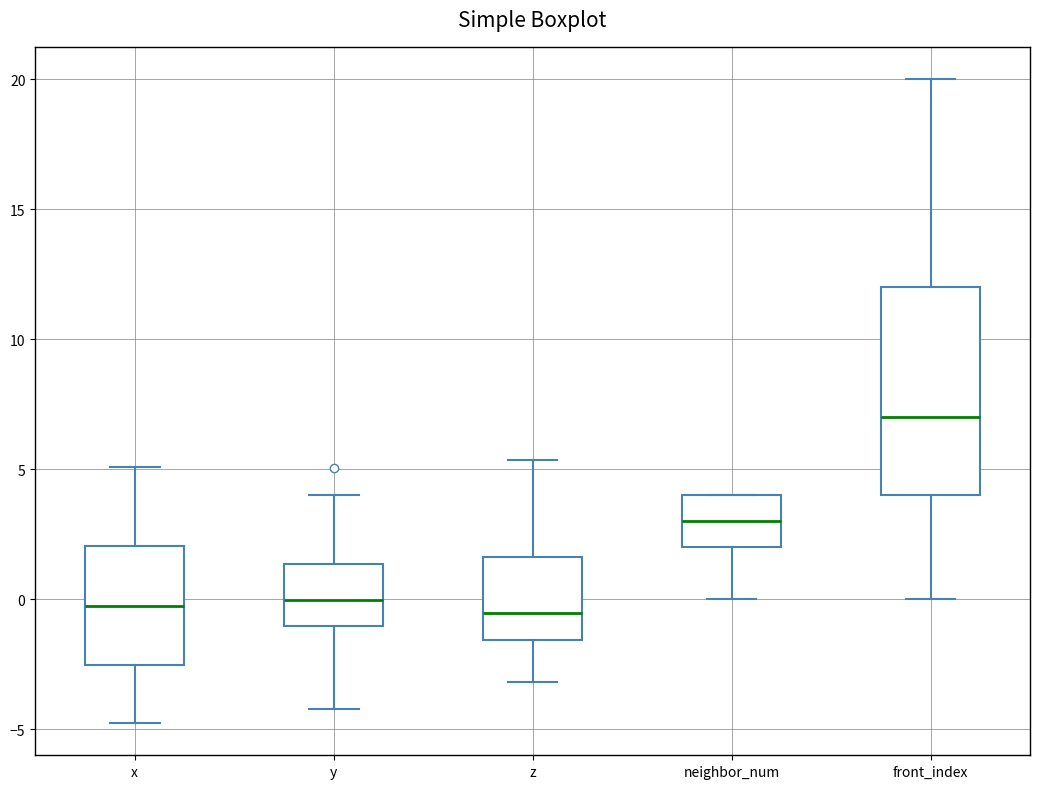

Reading left to right, transcribe this box plot: for each box, give where its median line is, the range the box spans, and where its two whiskers end, as read against the y-axis. The values are not printed on the chart, so give them approximately, as read against the axis.

x: median -0.5, box -2.5 to 2.0, whiskers -5.0 to 5.0
y: median 0.0, box -1.0 to 1.5, whiskers -4.0 to 4.0
z: median -0.5, box -1.5 to 1.5, whiskers -3.0 to 5.5
neighbor_num: median 3.0, box 2.0 to 4.0, whiskers 0.0 to 4.0
front_index: median 7.0, box 4.0 to 12.0, whiskers 0.0 to 20.0